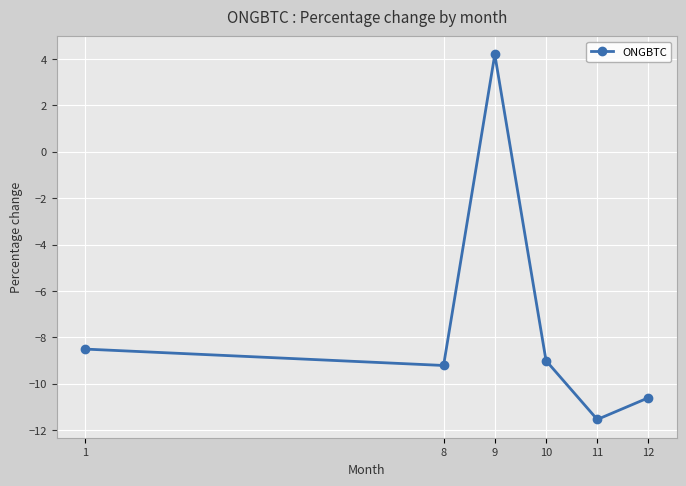

How many interior local valleys (lower than both neighbors) does the data have?

2